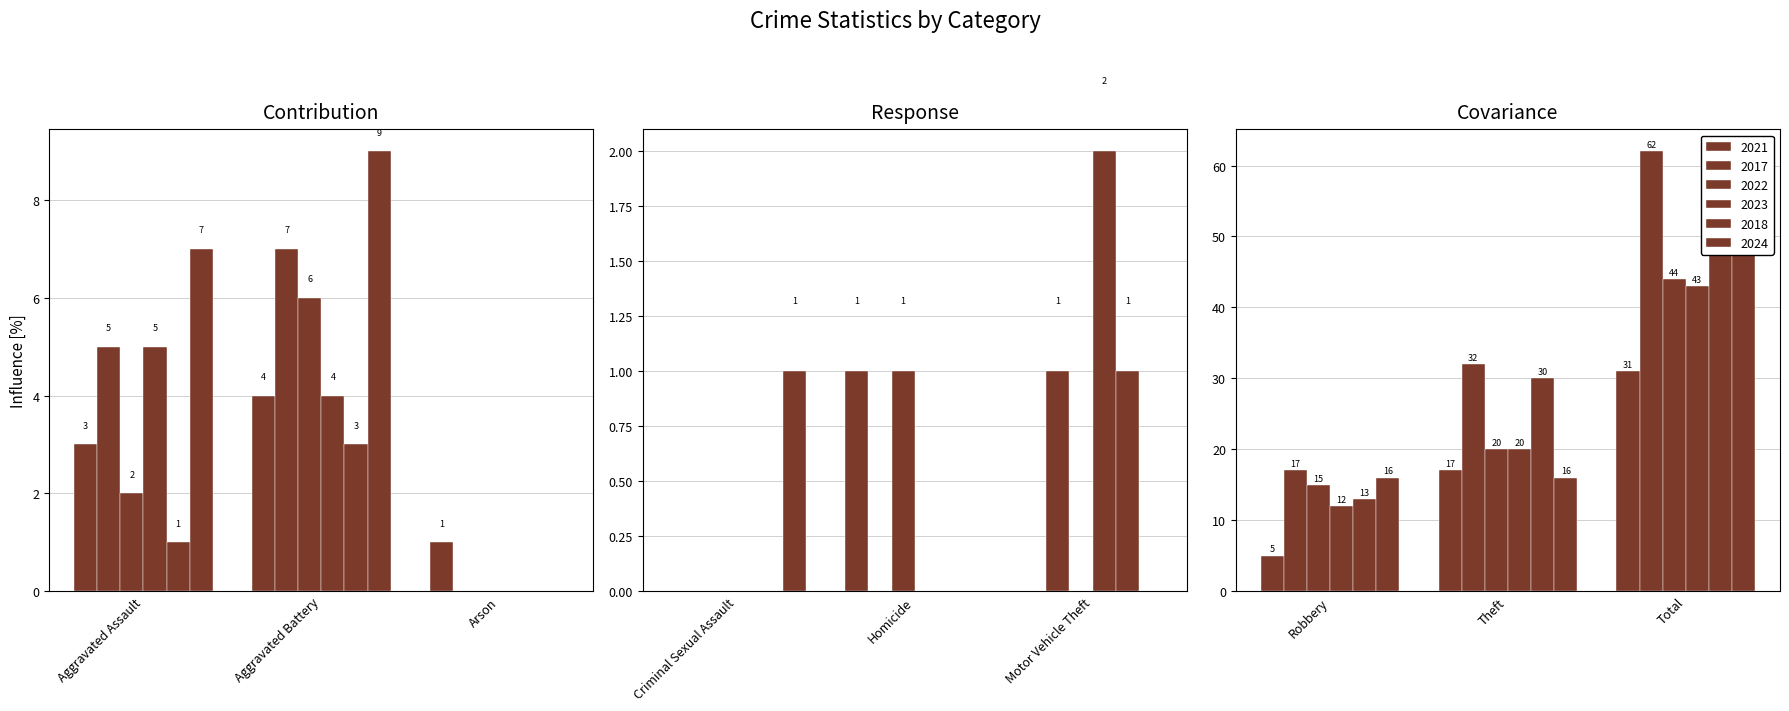

What is the value of the 2023 bar at the 6th from the left?

2